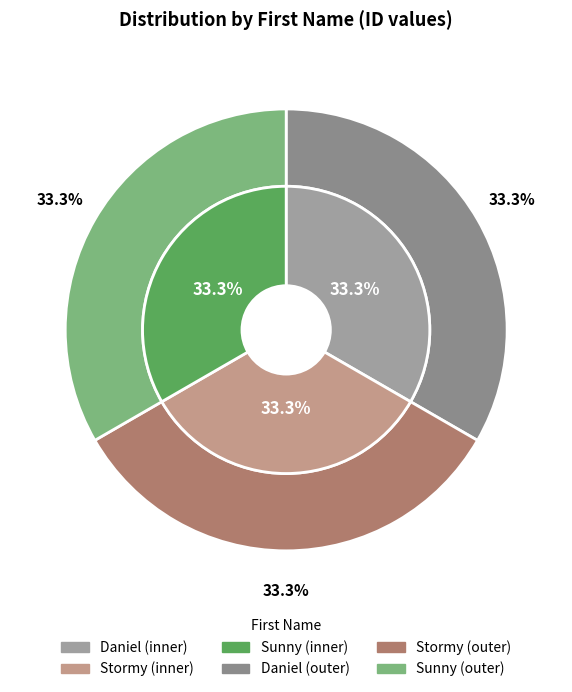

Is it true that Sunny is 40% of the pie?

False